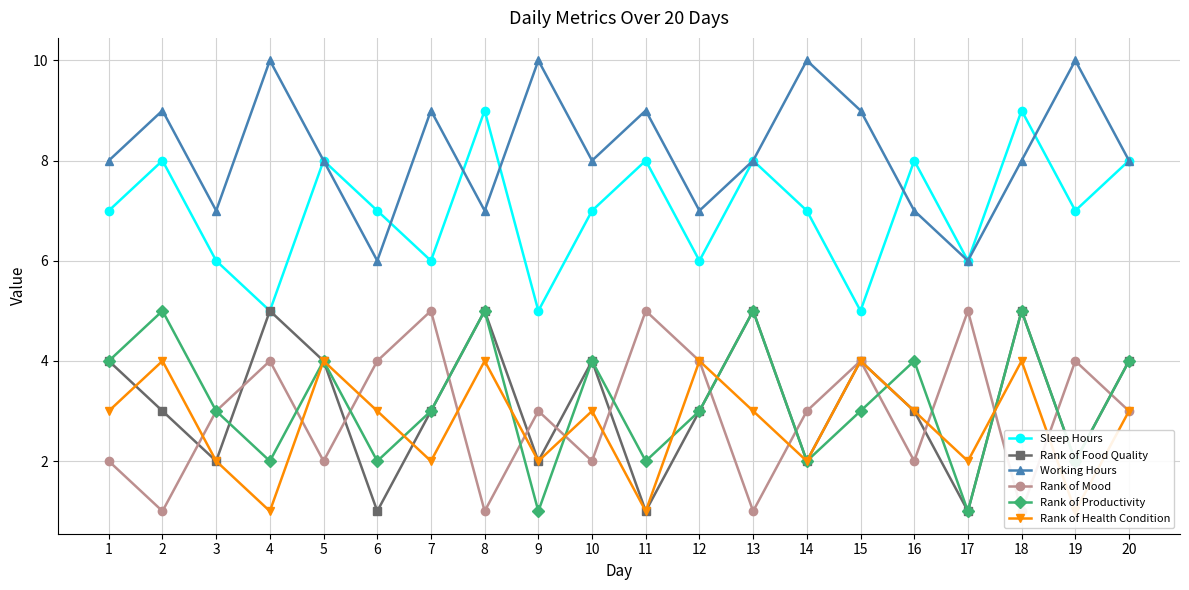

Which series has the largest range (max minus min)?

Sleep Hours